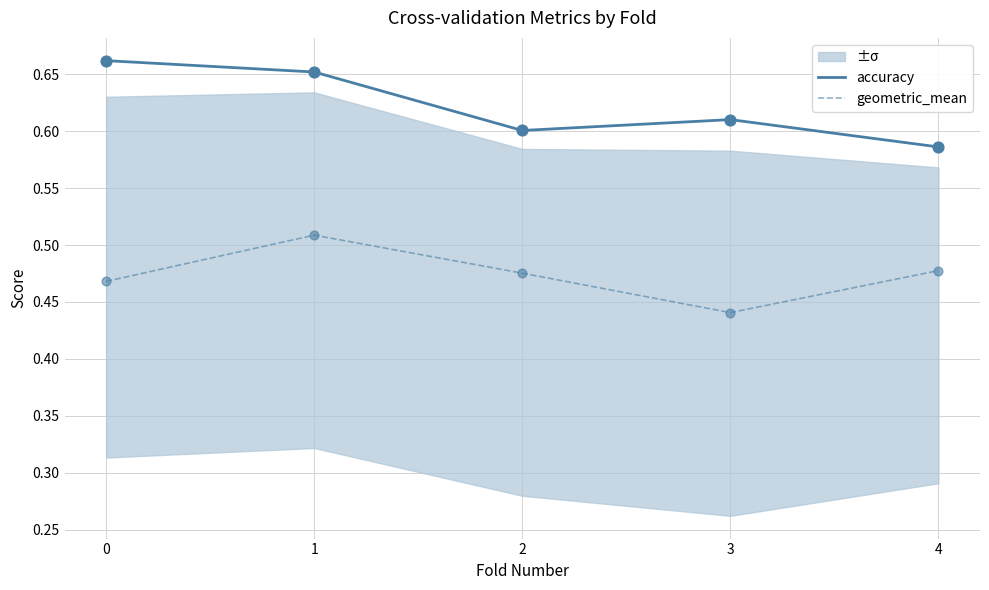

What are all the series names shown in the legend?

accuracy, geometric_mean